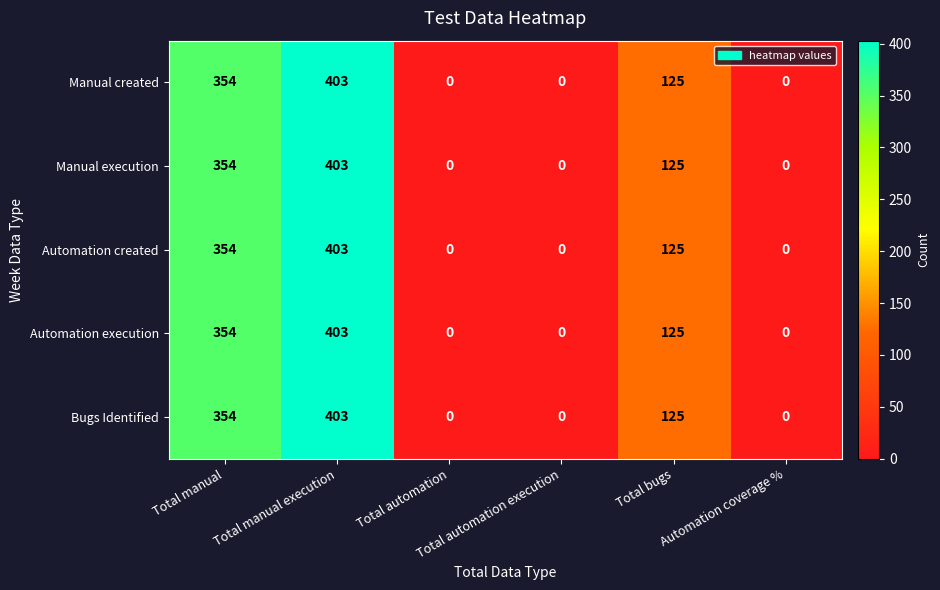

How many Automation execution values are between 0 and 354?

5